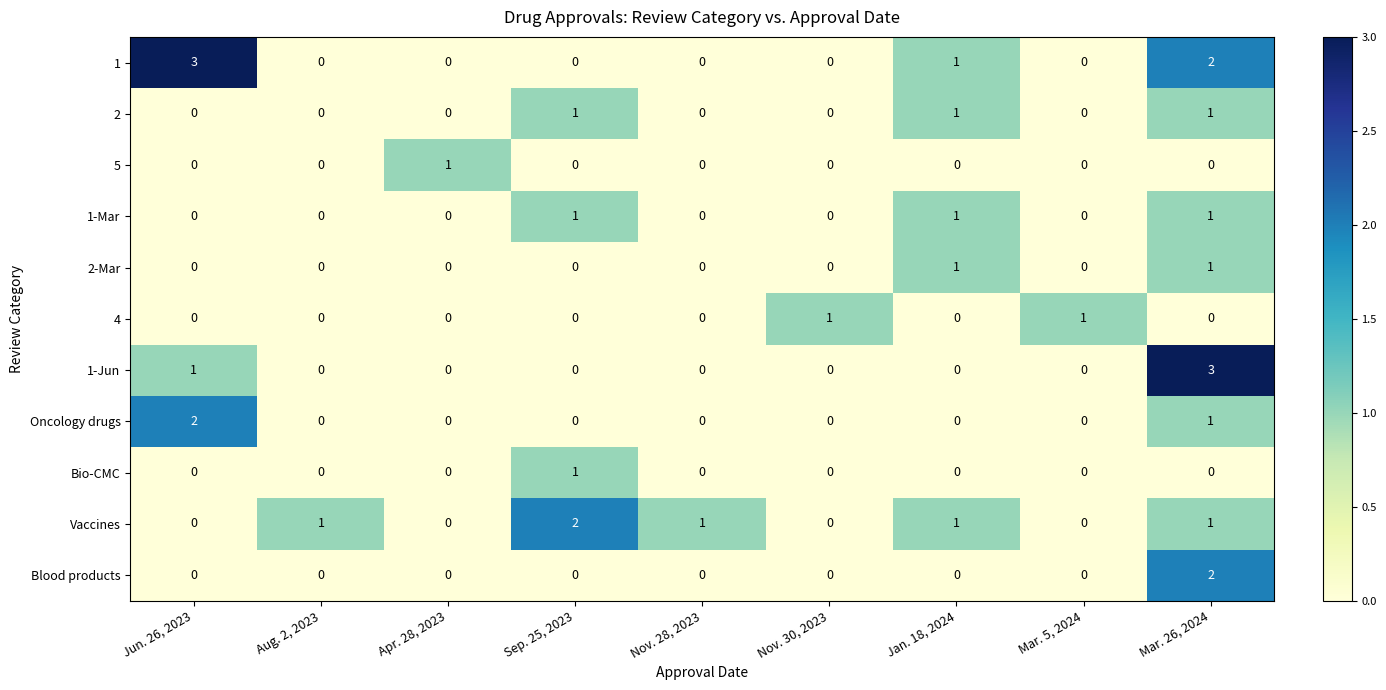

The value of 4 at Nov. 28, 2023 is 1. True or false?

False